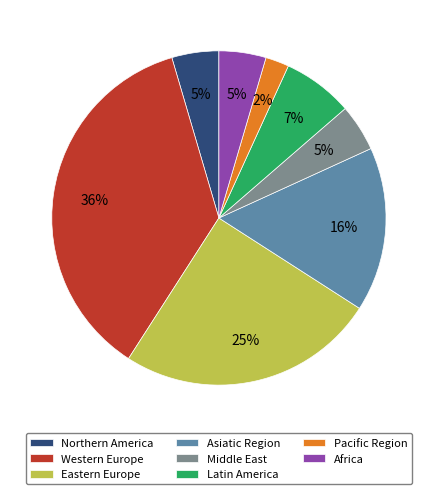

Which category has the biggest portion of the pie?

Western Europe